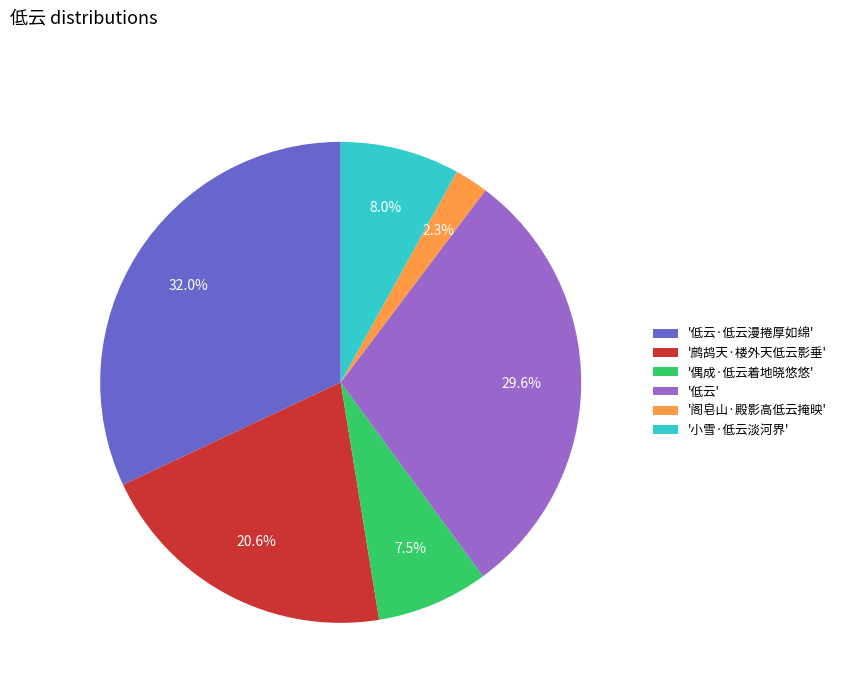

How many slices are in this pie chart?

6